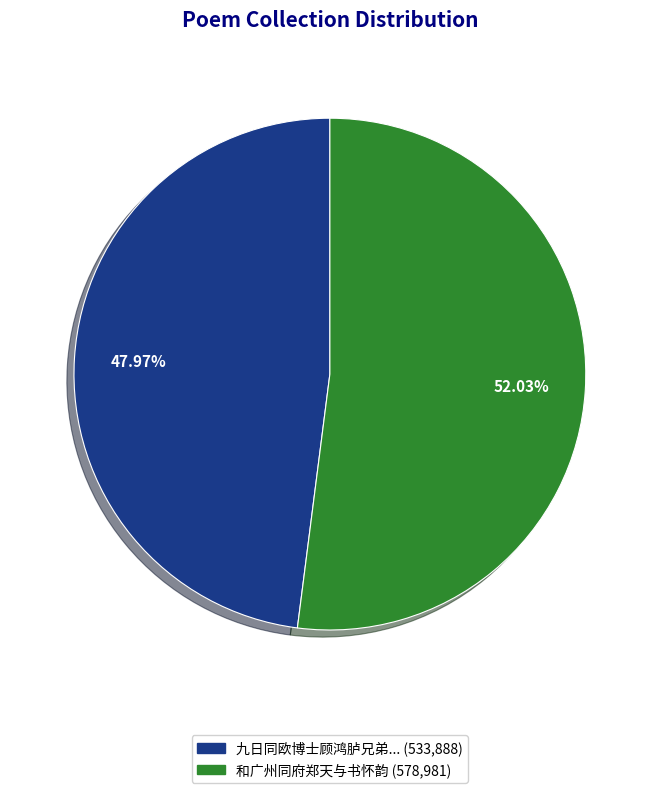

Does any single category account for the majority?

Yes